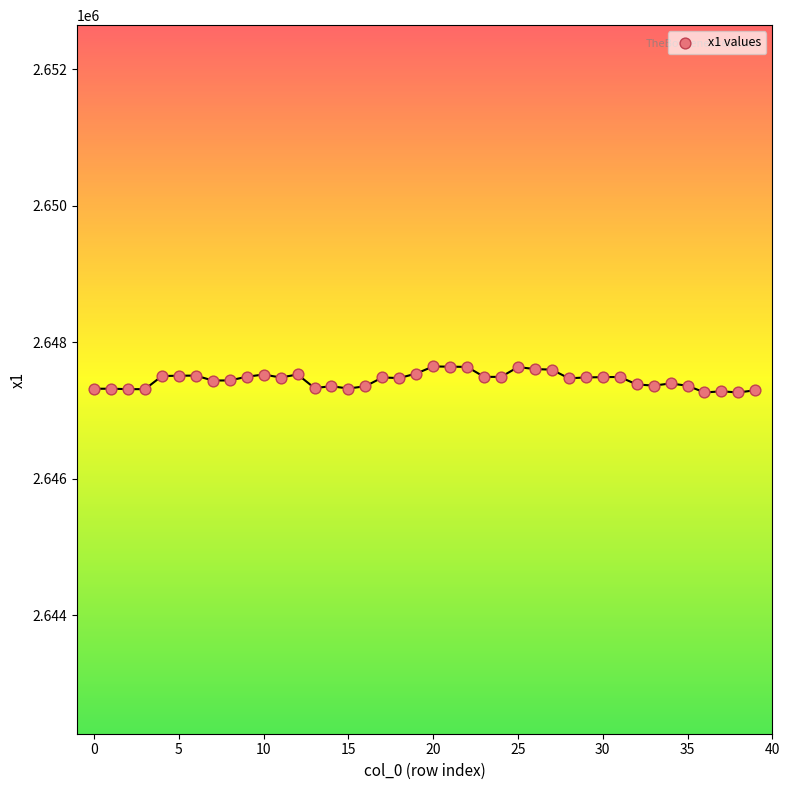

What is the range of Y values (max minus min)?

380.8